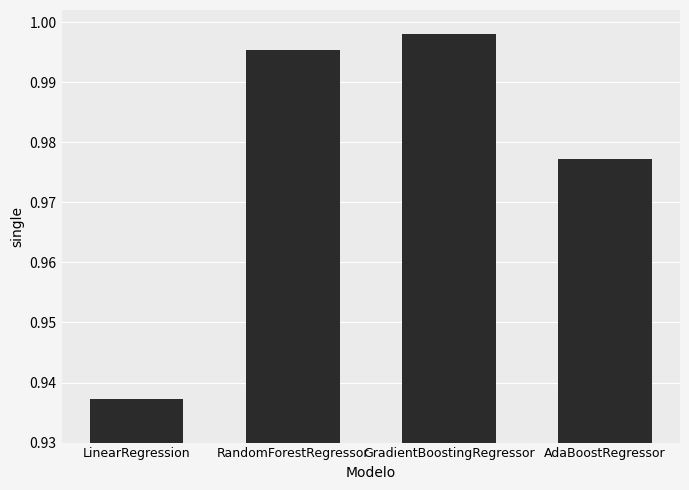

The chart shows a value of 1.8 at RandomForestRegressor. True or false?

False